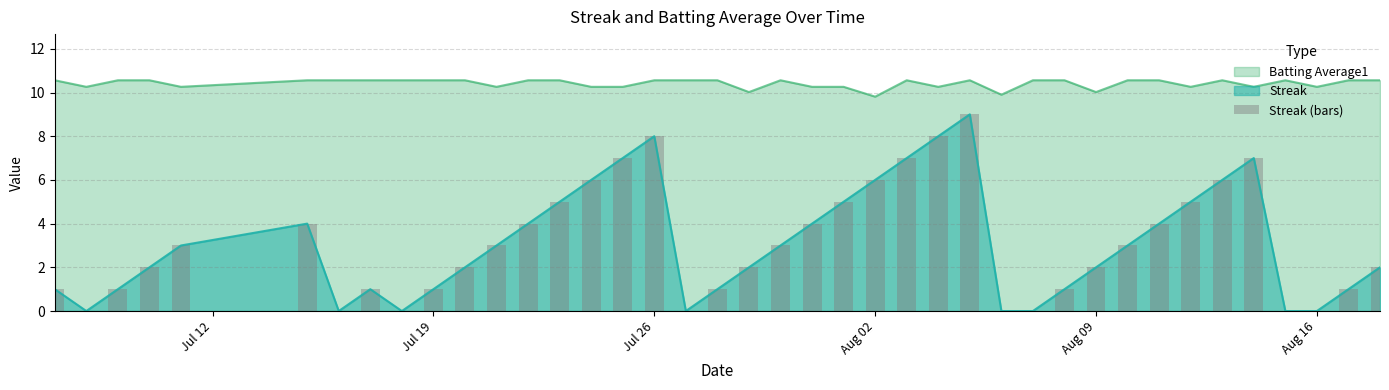

True or false: Streak and Batting Average1 cross at least once.

False